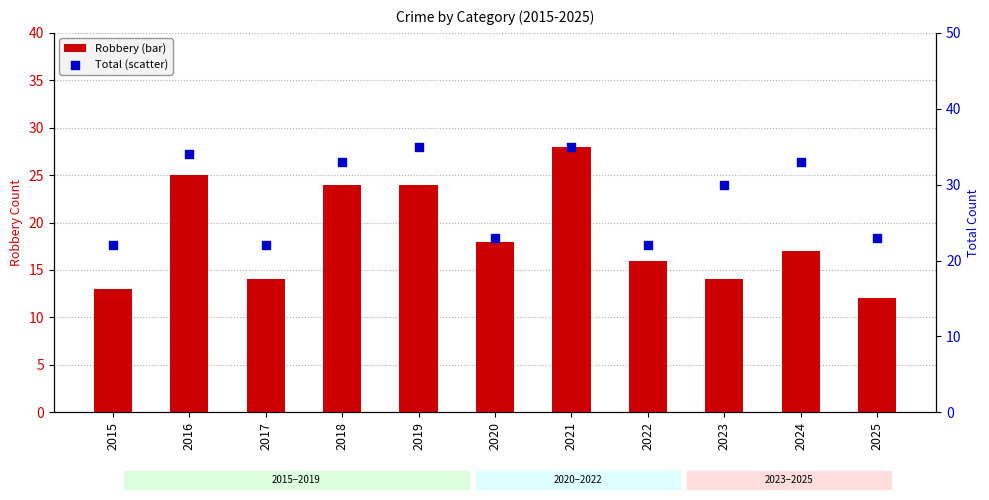

What is the total value across all series at 2023?

44